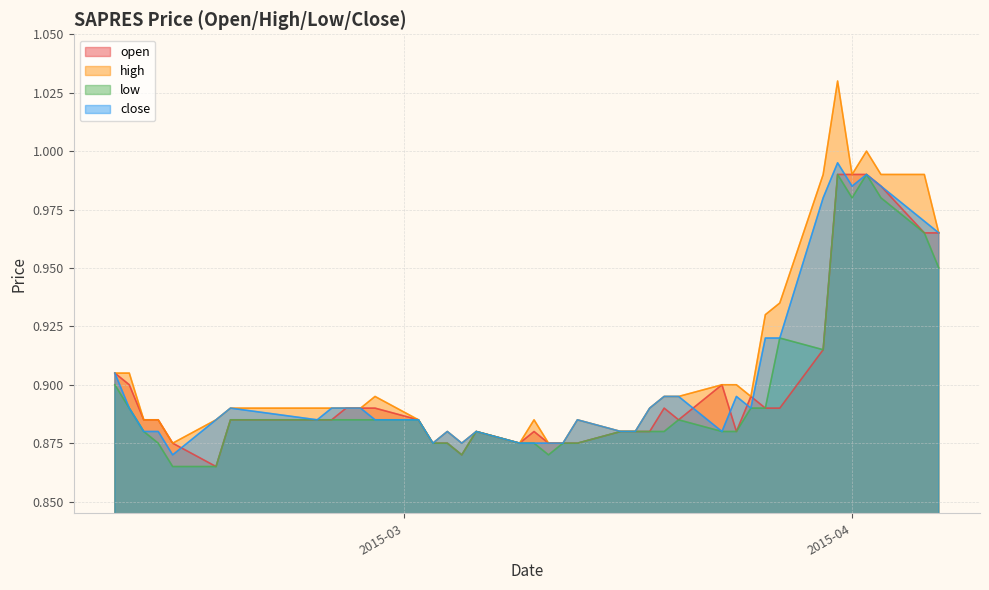

Which series has the largest range (max minus min)?

high